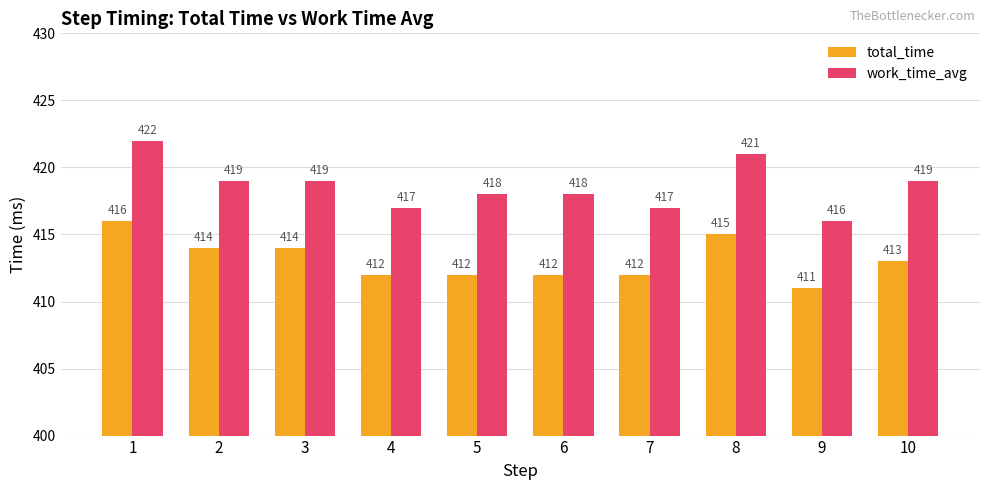

Rank the series at 8 from highest to lowest value.

work_time_avg, total_time